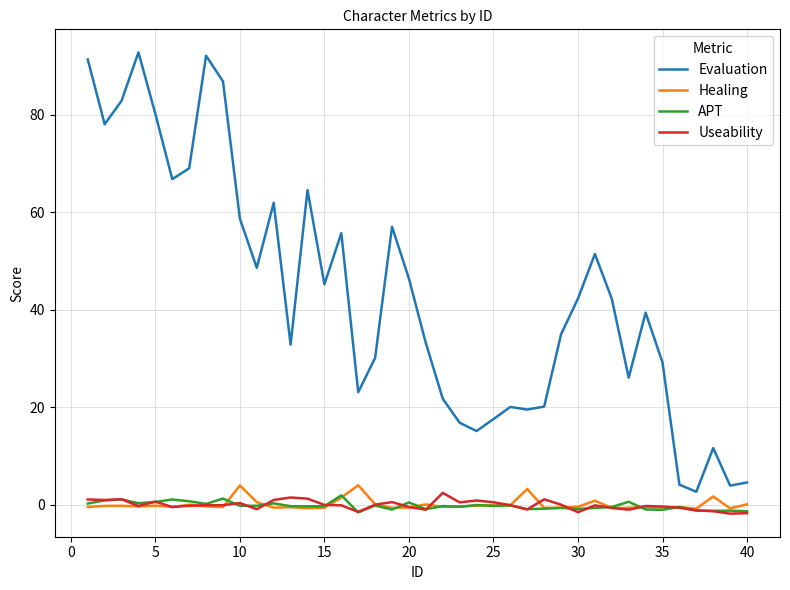

Does the chart have visible grid lines?

Yes